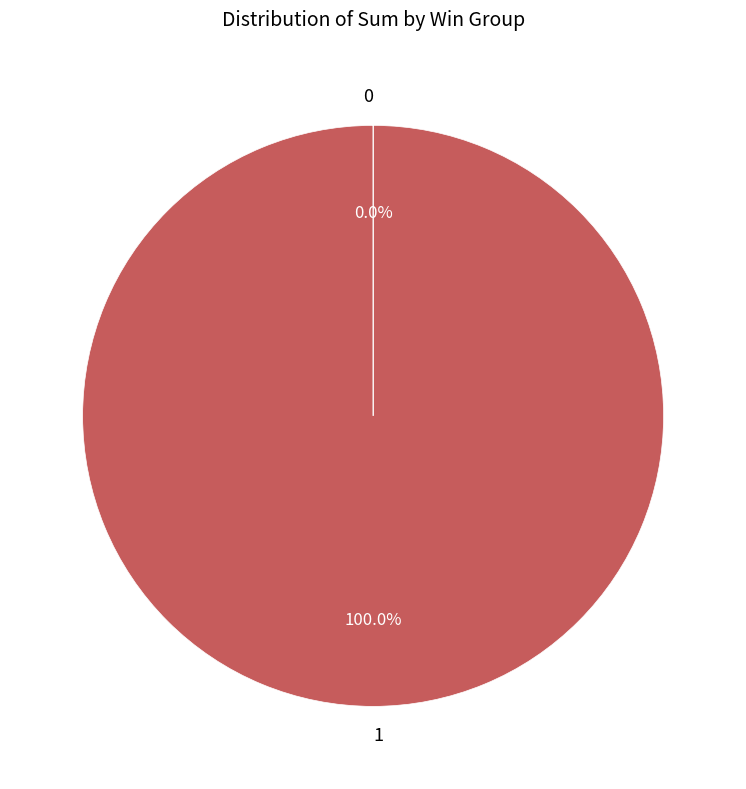

Is there any slice that represents more than half of the pie?

Yes